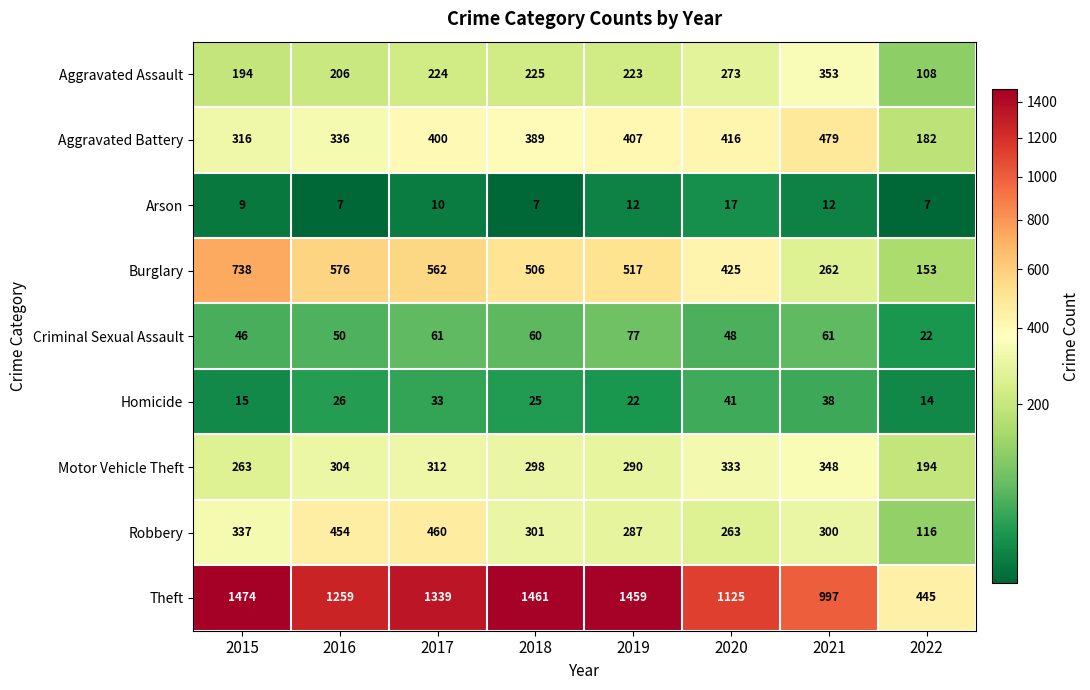

What is the maximum value shown in the chart?

1474